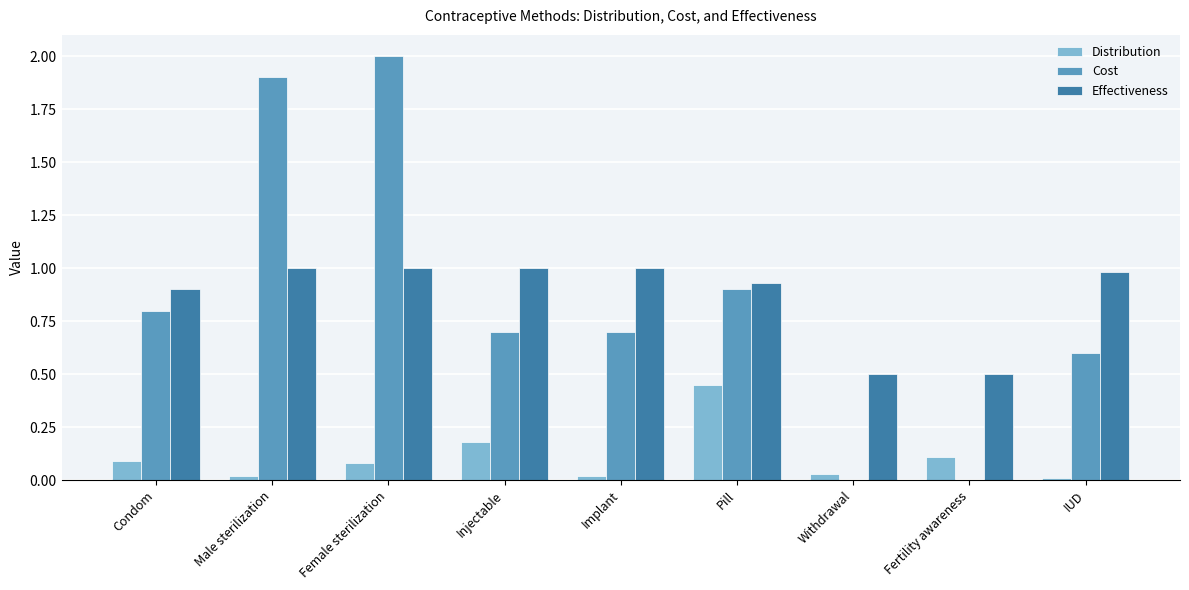

Count the number of categories in the chart.

9